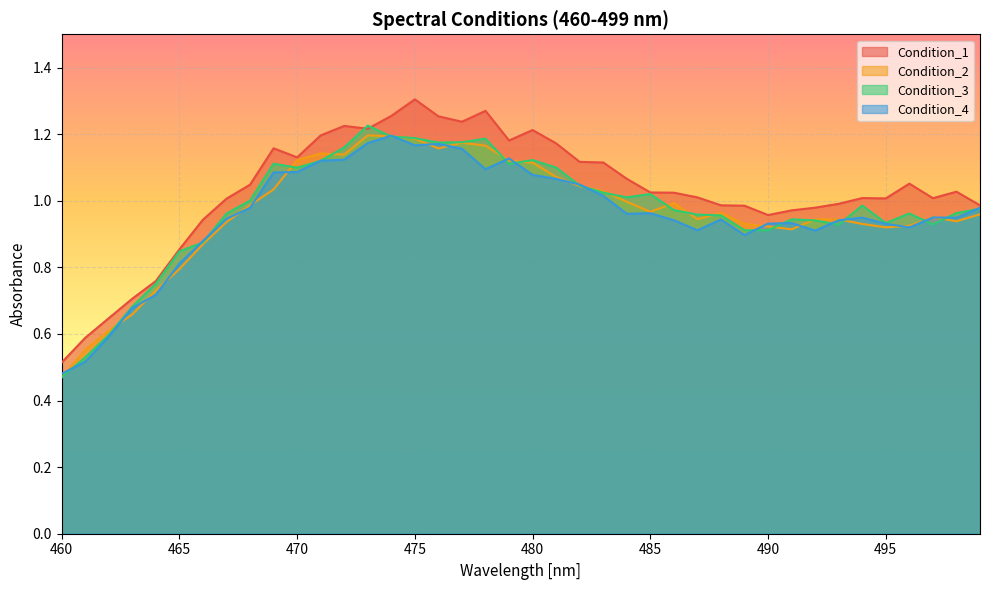

Reading left to right, transcribe all the data shown in this chart.

Condition_1: 0.5	0.6	0.6	0.7	0.8	0.9	0.9	1.0	1.0	1.2	1.1	1.2	1.2	1.2	1.3	1.3	1.3	1.2	1.3	1.2	1.2	1.2	1.1	1.1	1.1	1.0	1.0	1.0	1.0	1.0	1.0	1.0	1.0	1.0	1.0	1.0	1.1	1.0	1.0	1.0
Condition_2: 0.5	0.6	0.6	0.7	0.7	0.8	0.9	0.9	1.0	1.0	1.1	1.1	1.1	1.2	1.2	1.2	1.2	1.2	1.2	1.1	1.1	1.1	1.0	1.0	1.0	1.0	1.0	0.9	1.0	0.9	0.9	0.9	0.9	0.9	0.9	0.9	0.9	1.0	0.9	1.0
Condition_3: 0.5	0.5	0.6	0.7	0.8	0.8	0.9	1.0	1.0	1.1	1.1	1.1	1.2	1.2	1.2	1.2	1.2	1.2	1.2	1.1	1.1	1.1	1.0	1.0	1.0	1.0	1.0	1.0	1.0	0.9	0.9	0.9	0.9	0.9	1.0	0.9	1.0	0.9	1.0	1.0
Condition_4: 0.5	0.5	0.6	0.7	0.7	0.8	0.9	0.9	1.0	1.1	1.1	1.1	1.1	1.2	1.2	1.2	1.2	1.2	1.1	1.1	1.1	1.1	1.0	1.0	1.0	1.0	0.9	0.9	0.9	0.9	0.9	0.9	0.9	0.9	0.9	0.9	0.9	0.9	0.9	1.0